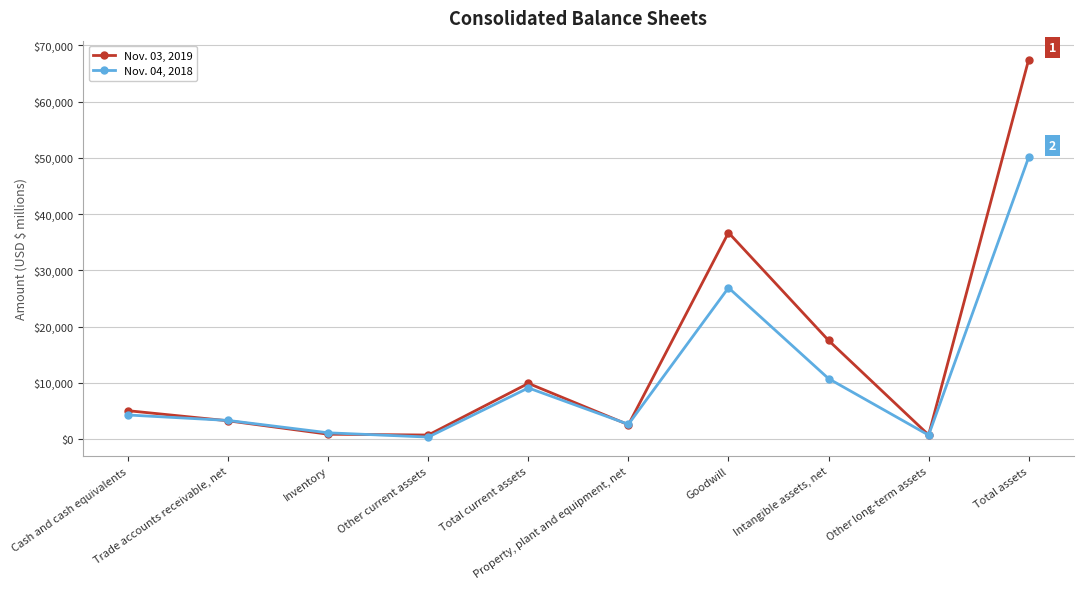

How many data points does each series have?

10